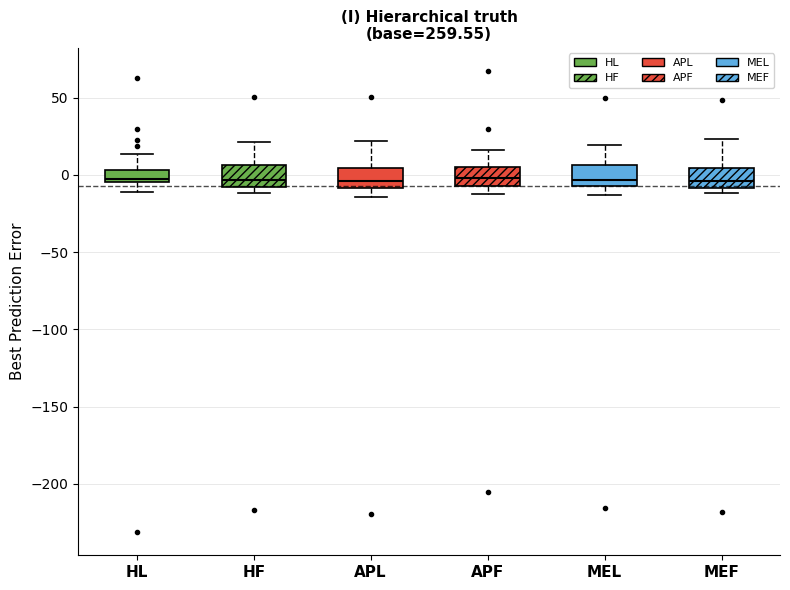

Where is the upper edge of the box for MEL on the y-axis? The values are not printed on the chart, so give them approximately, as read against the axis.

5